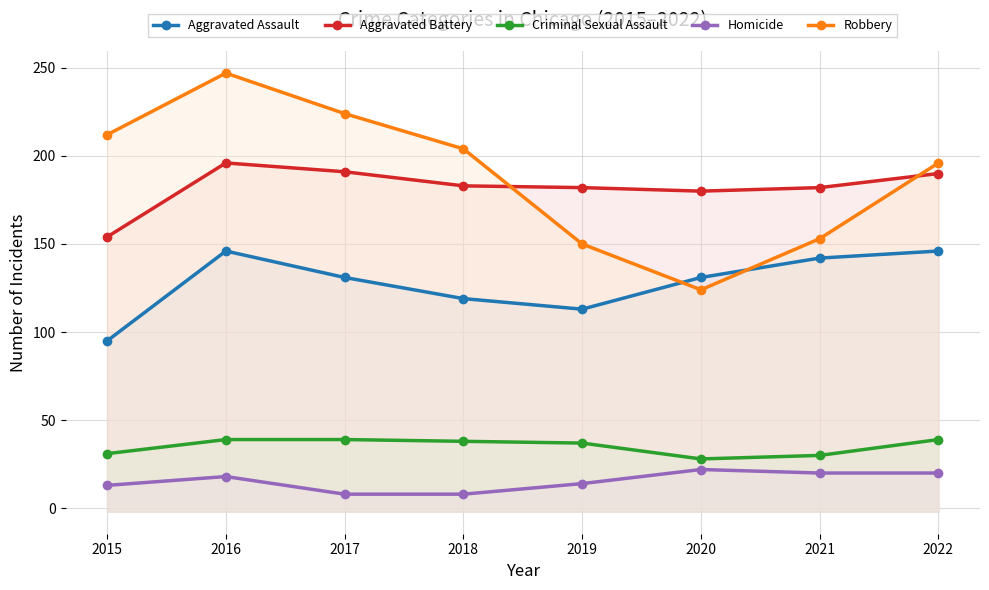

Which series changed the most between 2016 and 2017?

Robbery